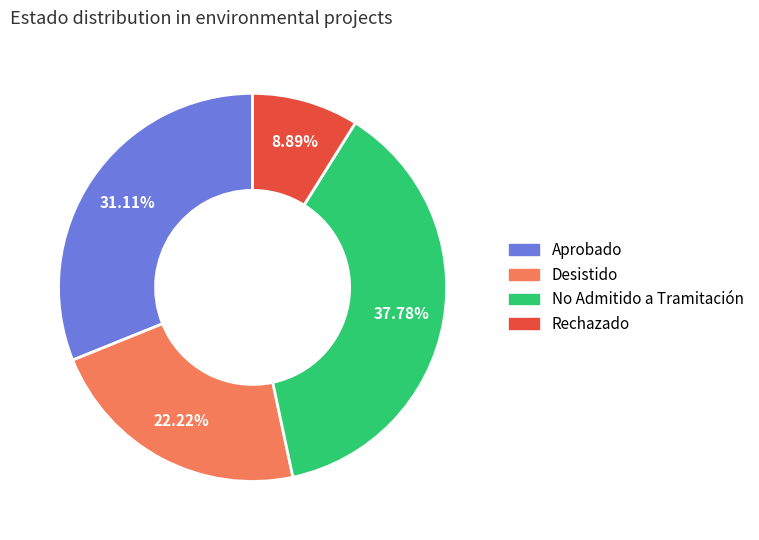

Does any single category account for the majority?

No